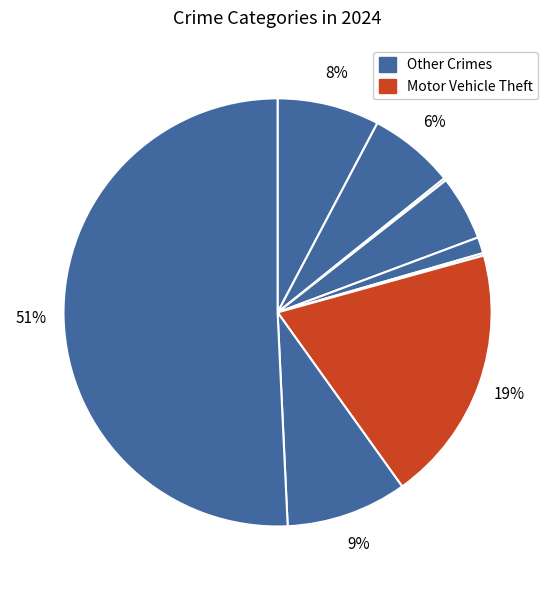

How many slices are in this pie chart?

9